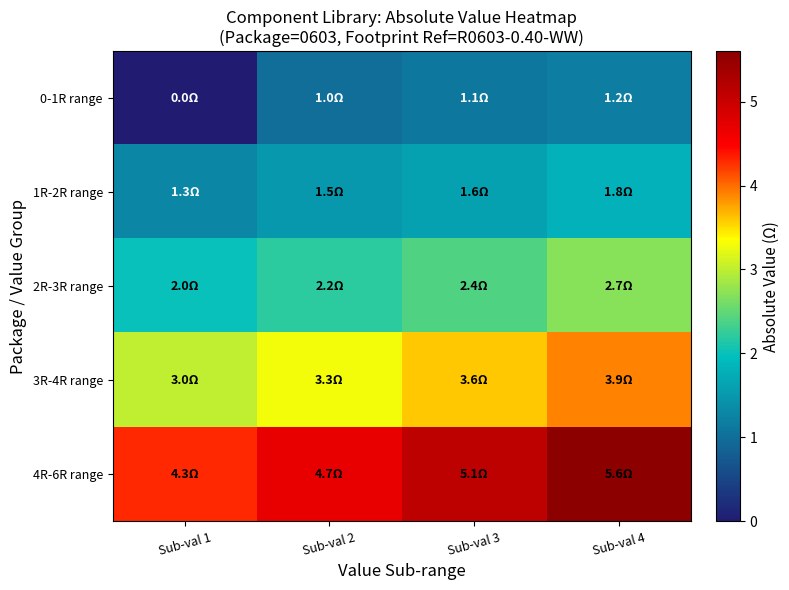

Which has a higher value, Sub-val 4 or Sub-val 1?

Sub-val 4